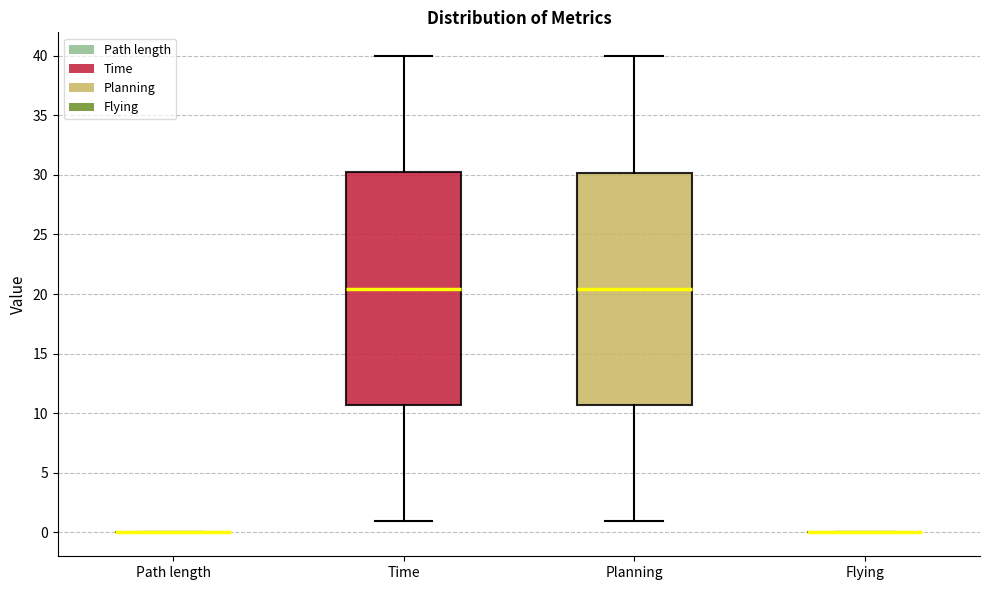

Reading left to right, read every box against the y-axis: the position of its median line, the range the box covers, and the ends of its whiskers. The values are not printed on the chart, so give them approximately, as read against the axis.

Path length: box collapsed to a line at 0.0, whiskers 0.0 to 0.0
Time: median 20.5, box 10.5 to 30.0, whiskers 1.0 to 40.0
Planning: median 20.5, box 10.5 to 30.0, whiskers 1.0 to 40.0
Flying: box collapsed to a line at 0.0, whiskers 0.0 to 0.0